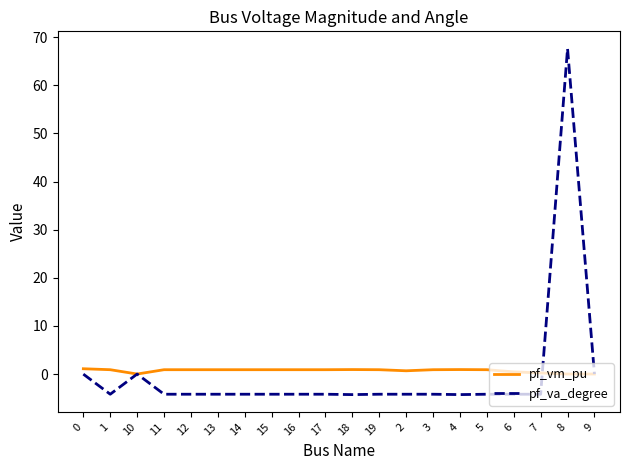

What is the lowest value of the pf_va_degree series?

-4.3